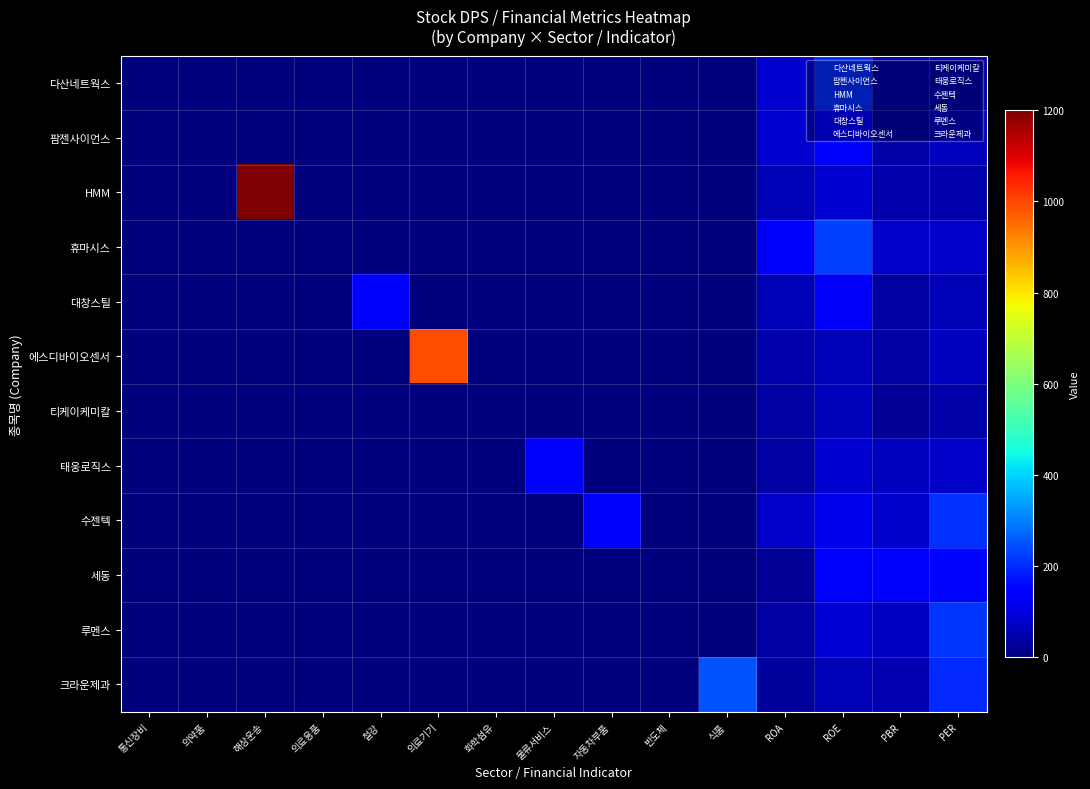

Reading right to left, transcribe all the data shown in this chart.

다산네트웍스: PER=48.0	PBR=50.0	ROE=204.0	ROA=86.9	식품=0.0	반도체=0.0	자동차부품=0.0	물류서비스=0.0	화학섬유=0.0	의료기기=0.0	철강=0.0	의료용품=0.0	해상운송=0.0	의약품=0.0	통신장비=0.0
팜젠사이언스: PER=66.5	PBR=46.0	ROE=146.9	ROA=85.9	식품=0.0	반도체=0.0	자동차부품=0.0	물류서비스=0.0	화학섬유=0.0	의료기기=0.0	철강=0.0	의료용품=0.0	해상운송=0.0	의약품=0.0	통신장비=0.0
HMM: PER=49.5	PBR=48.0	ROE=87.8	ROA=56.4	식품=0.0	반도체=0.0	자동차부품=0.0	물류서비스=0.0	화학섬유=0.0	의료기기=0.0	철강=0.0	의료용품=0.0	해상운송=1200.0	의약품=0.0	통신장비=0.0
휴마시스: PER=76.5	PBR=79.0	ROE=229.6	ROA=139.7	식품=0.0	반도체=0.0	자동차부품=0.0	물류서비스=0.0	화학섬유=0.0	의료기기=0.0	철강=0.0	의료용품=0.0	해상운송=0.0	의약품=0.0	통신장비=0.0
대창스틸: PER=56.5	PBR=41.0	ROE=127.2	ROA=58.5	식품=0.0	반도체=0.0	자동차부품=0.0	물류서비스=0.0	화학섬유=0.0	의료기기=0.0	철강=150.0	의료용품=0.0	해상운송=0.0	의약품=0.0	통신장비=0.0
에스디바이오센서: PER=66.5	PBR=41.0	ROE=63.7	ROA=48.6	식품=0.0	반도체=0.0	자동차부품=0.0	물류서비스=0.0	화학섬유=0.0	의료기기=990.0	철강=0.0	의료용품=0.0	해상운송=0.0	의약품=0.0	통신장비=0.0
티케이케미칼: PER=43.5	PBR=25.0	ROE=63.7	ROA=38.1	식품=0.0	반도체=0.0	자동차부품=0.0	물류서비스=0.0	화학섬유=0.0	의료기기=0.0	철강=0.0	의료용품=0.0	해상운송=0.0	의약품=0.0	통신장비=0.0
태웅로직스: PER=78.0	PBR=69.0	ROE=85.9	ROA=37.7	식품=0.0	반도체=0.0	자동차부품=0.0	물류서비스=150.0	화학섬유=0.0	의료기기=0.0	철강=0.0	의료용품=0.0	해상운송=0.0	의약품=0.0	통신장비=0.0
수젠텍: PER=209.5	PBR=82.0	ROE=117.9	ROA=76.3	식품=0.0	반도체=0.0	자동차부품=150.0	물류서비스=0.0	화학섬유=0.0	의료기기=0.0	철강=0.0	의료용품=0.0	해상운송=0.0	의약품=0.0	통신장비=0.0
세동: PER=158.5	PBR=138.0	ROE=145.0	ROA=26.9	식품=0.0	반도체=0.0	자동차부품=0.0	물류서비스=0.0	화학섬유=0.0	의료기기=0.0	철강=0.0	의료용품=0.0	해상운송=0.0	의약품=0.0	통신장비=0.0
루멘스: PER=214.5	PBR=73.0	ROE=89.1	ROA=40.5	식품=0.0	반도체=0.0	자동차부품=0.0	물류서비스=0.0	화학섬유=0.0	의료기기=0.0	철강=0.0	의료용품=0.0	해상운송=0.0	의약품=0.0	통신장비=0.0
크라운제과: PER=200.5	PBR=53.0	ROE=59.8	ROA=30.8	식품=250.0	반도체=0.0	자동차부품=0.0	물류서비스=0.0	화학섬유=0.0	의료기기=0.0	철강=0.0	의료용품=0.0	해상운송=0.0	의약품=0.0	통신장비=0.0